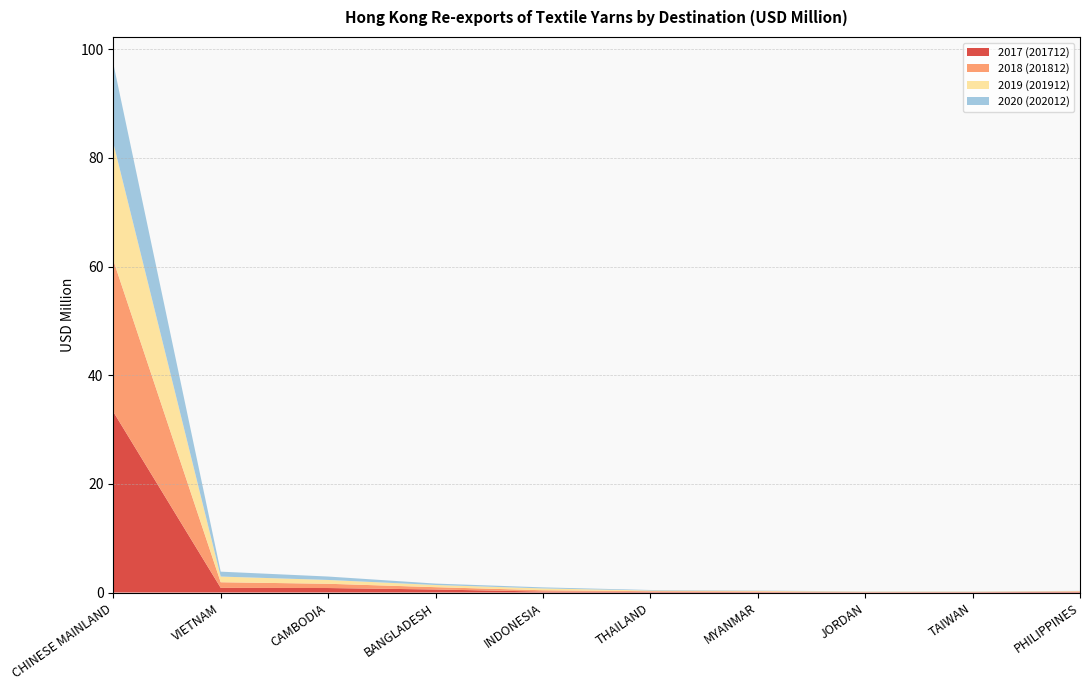

Reading left to right, extract all data points from this chart.

2017 (201712): CHINESE MAINLAND=33.3	VIETNAM=0.9	CAMBODIA=0.8	BANGLADESH=0.6	INDONESIA=0.2	THAILAND=0.1	MYANMAR=0.1	JORDAN=0.0	TAIWAN=0.1	PHILIPPINES=0.1
2018 (201812): CHINESE MAINLAND=27.9	VIETNAM=1.0	CAMBODIA=0.8	BANGLADESH=0.4	INDONESIA=0.2	THAILAND=0.1	MYANMAR=0.1	JORDAN=0.1	TAIWAN=0.0	PHILIPPINES=0.1
2019 (201912): CHINESE MAINLAND=21.6	VIETNAM=1.0	CAMBODIA=0.7	BANGLADESH=0.4	INDONESIA=0.3	THAILAND=0.1	MYANMAR=0.1	JORDAN=0.1	TAIWAN=0.1	PHILIPPINES=0.1
2020 (202012): CHINESE MAINLAND=14.6	VIETNAM=0.9	CAMBODIA=0.6	BANGLADESH=0.3	INDONESIA=0.2	THAILAND=0.1	MYANMAR=0.1	JORDAN=0.0	TAIWAN=0.0	PHILIPPINES=0.0